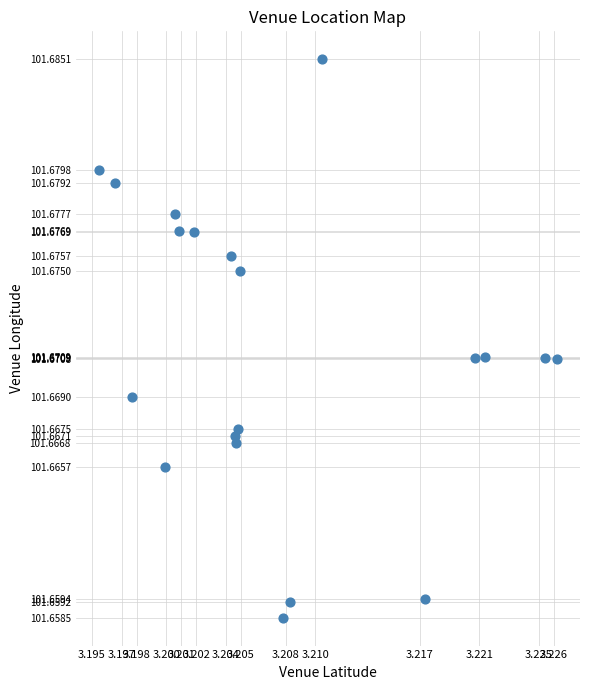

How many data points are displayed?

20